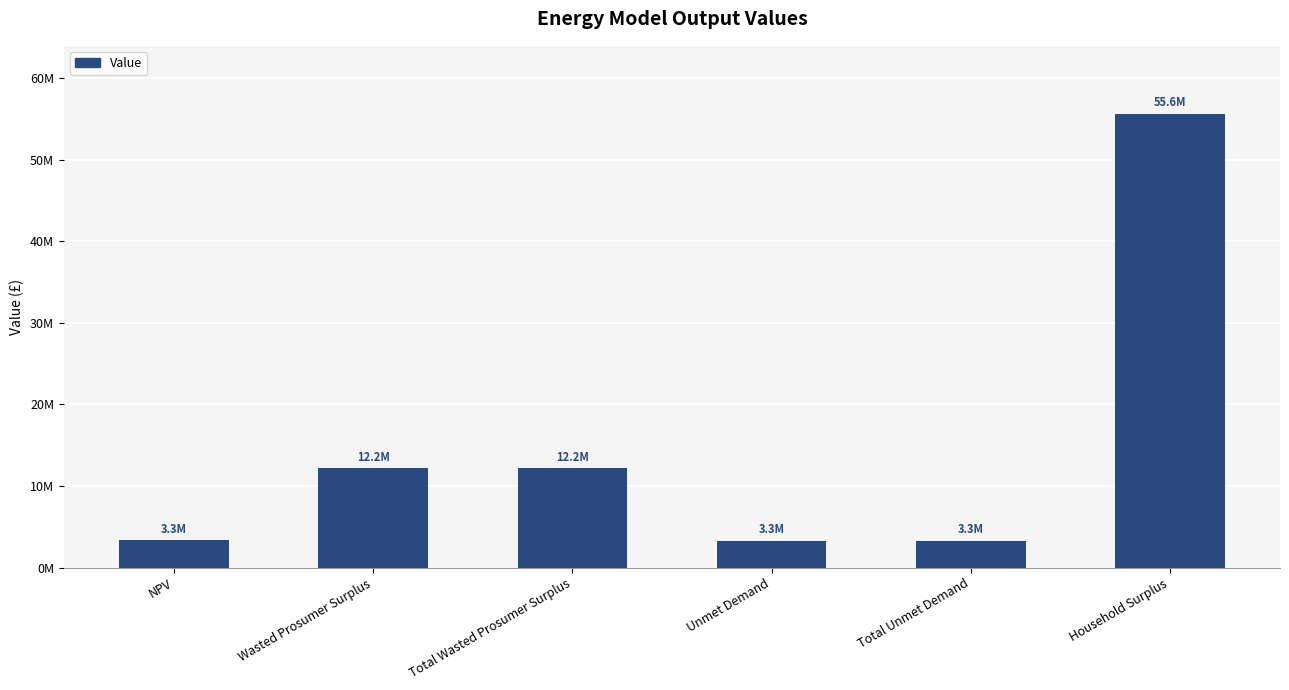

Rank the categories by value from highest to lowest.

Household Surplus, Wasted Prosumer Surplus, Total Wasted Prosumer Surplus, NPV, Unmet Demand, Total Unmet Demand